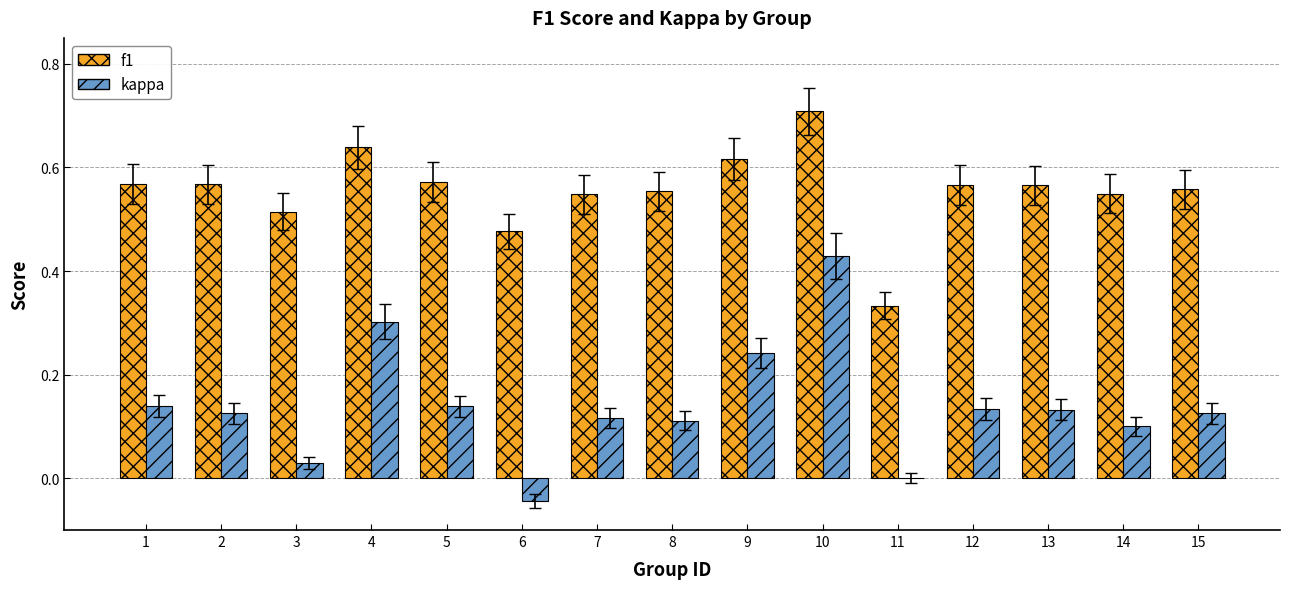

True or false: f1 has a value of 0.9 at 2.

False